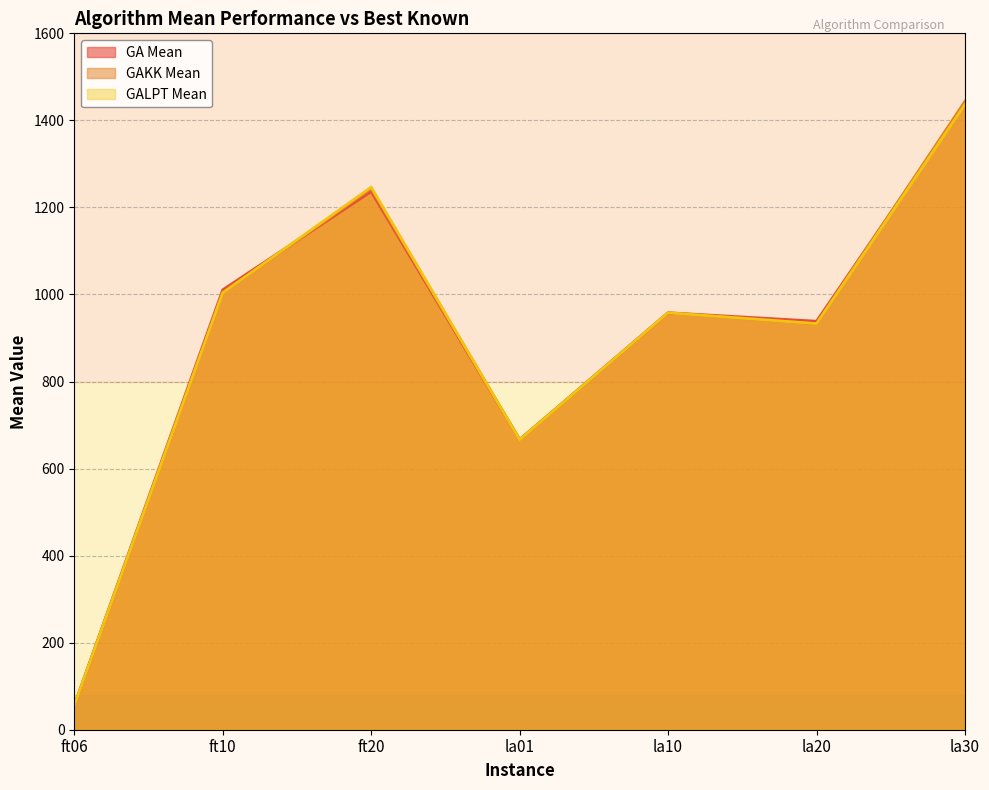

What is the lowest value of the GAKK Mean series?

55.1